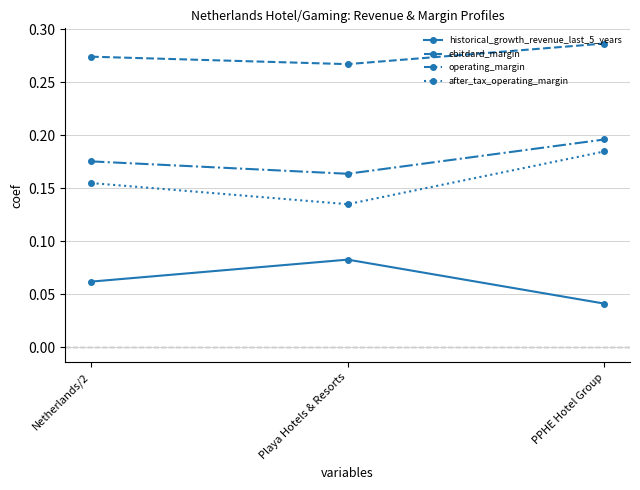

Which series has the widest spread of values?

after_tax_operating_margin